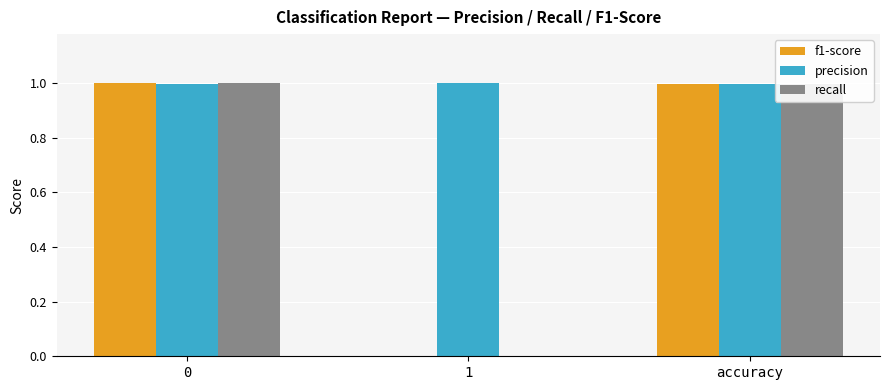

Which series has the largest total across all categories?

precision